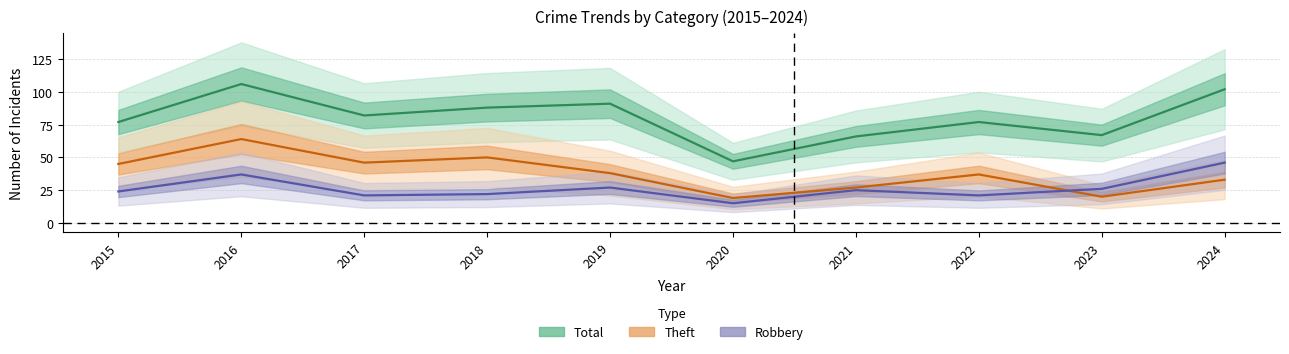

What is the average value of the Theft series?

38